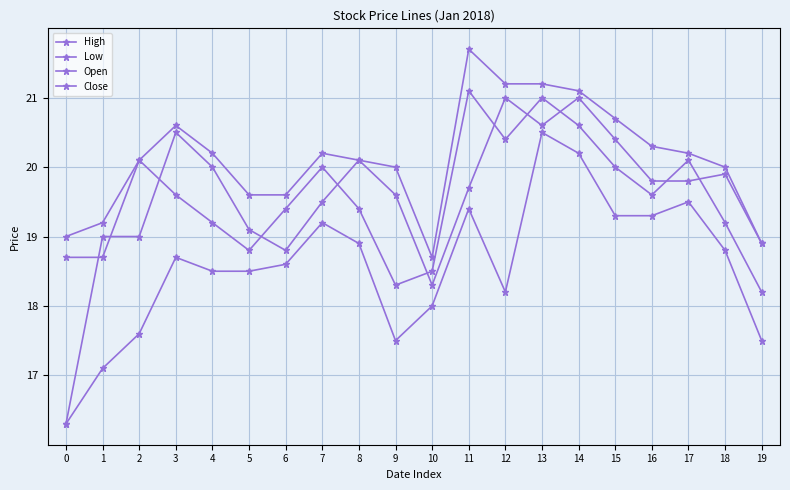

How many values in the Close series exceed 19?

14